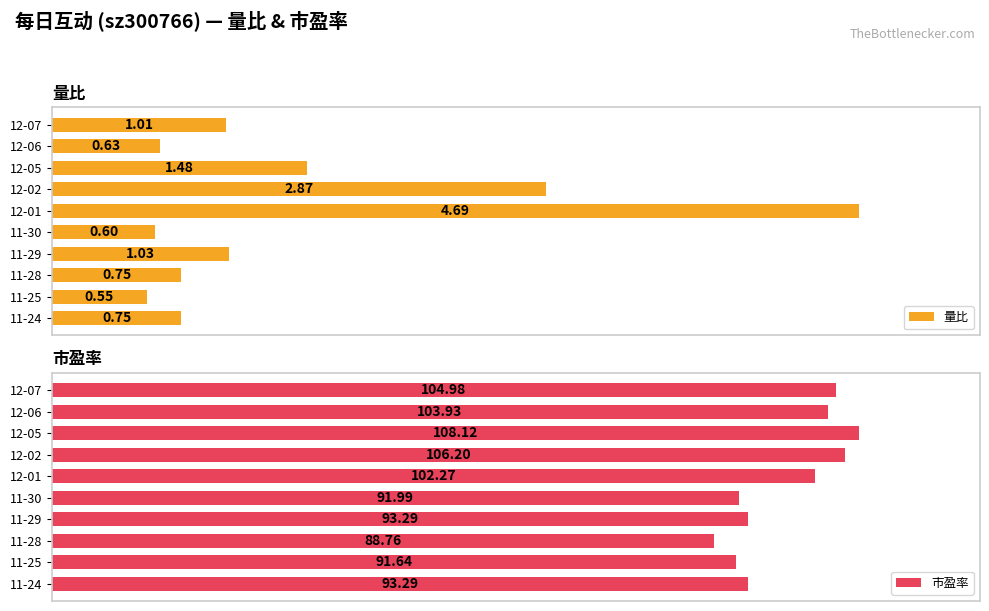

Is the value of 市盈率 at 11-25 greater than the value of 量比 at 11-28?

Yes